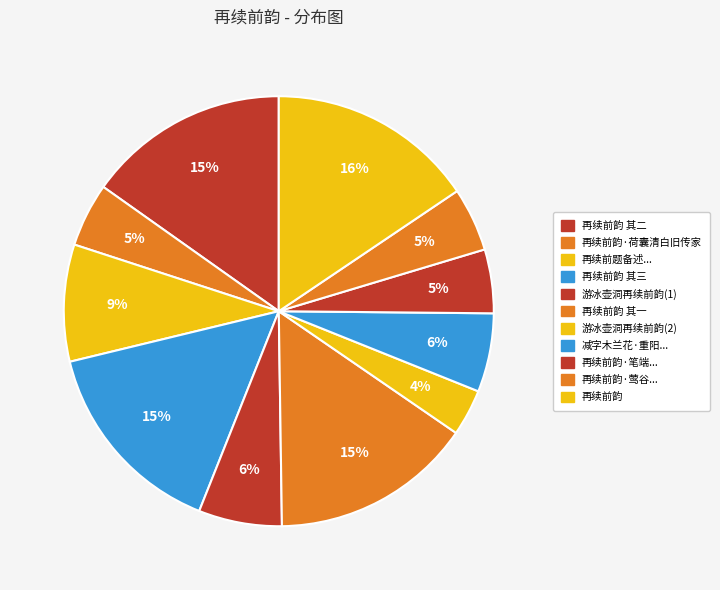

Which slice is the smallest?

游冰壶洞再续前韵